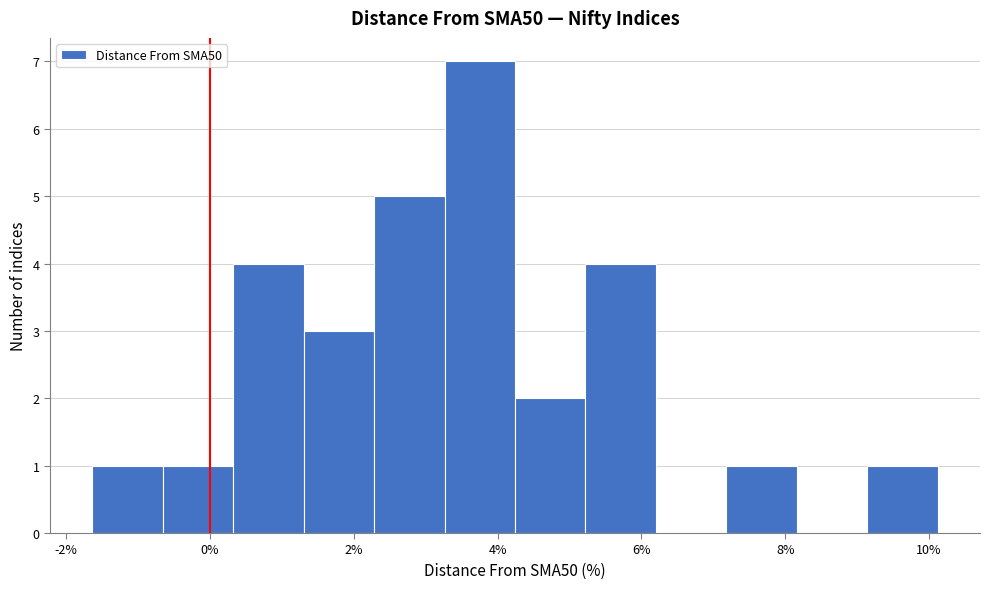

Reading left to right, transcribe this chart: for each bar, give the range it covers on the x-axis and its height. Neither the bar edges nor the heights are printed on the chart, so give them approximately, as read against the axes.

-1.6 to -0.6: 1
-0.6 to 0.4: 1
0.4 to 1.4: 4
1.4 to 2.2: 3
2.2 to 3.2: 5
3.2 to 4.2: 7
4.2 to 5.2: 2
5.2 to 6.2: 4
6.2 to 7.2: 0
7.2 to 8.2: 1
8.2 to 9.2: 0
9.2 to 10.2: 1